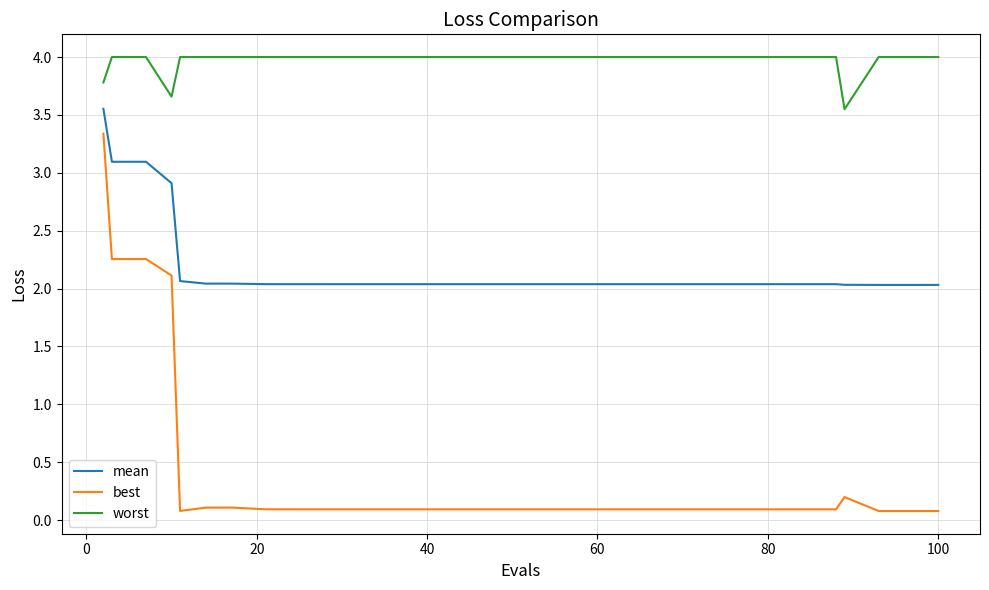

What is the difference between the maximum and minimum values in the best series?

3.3